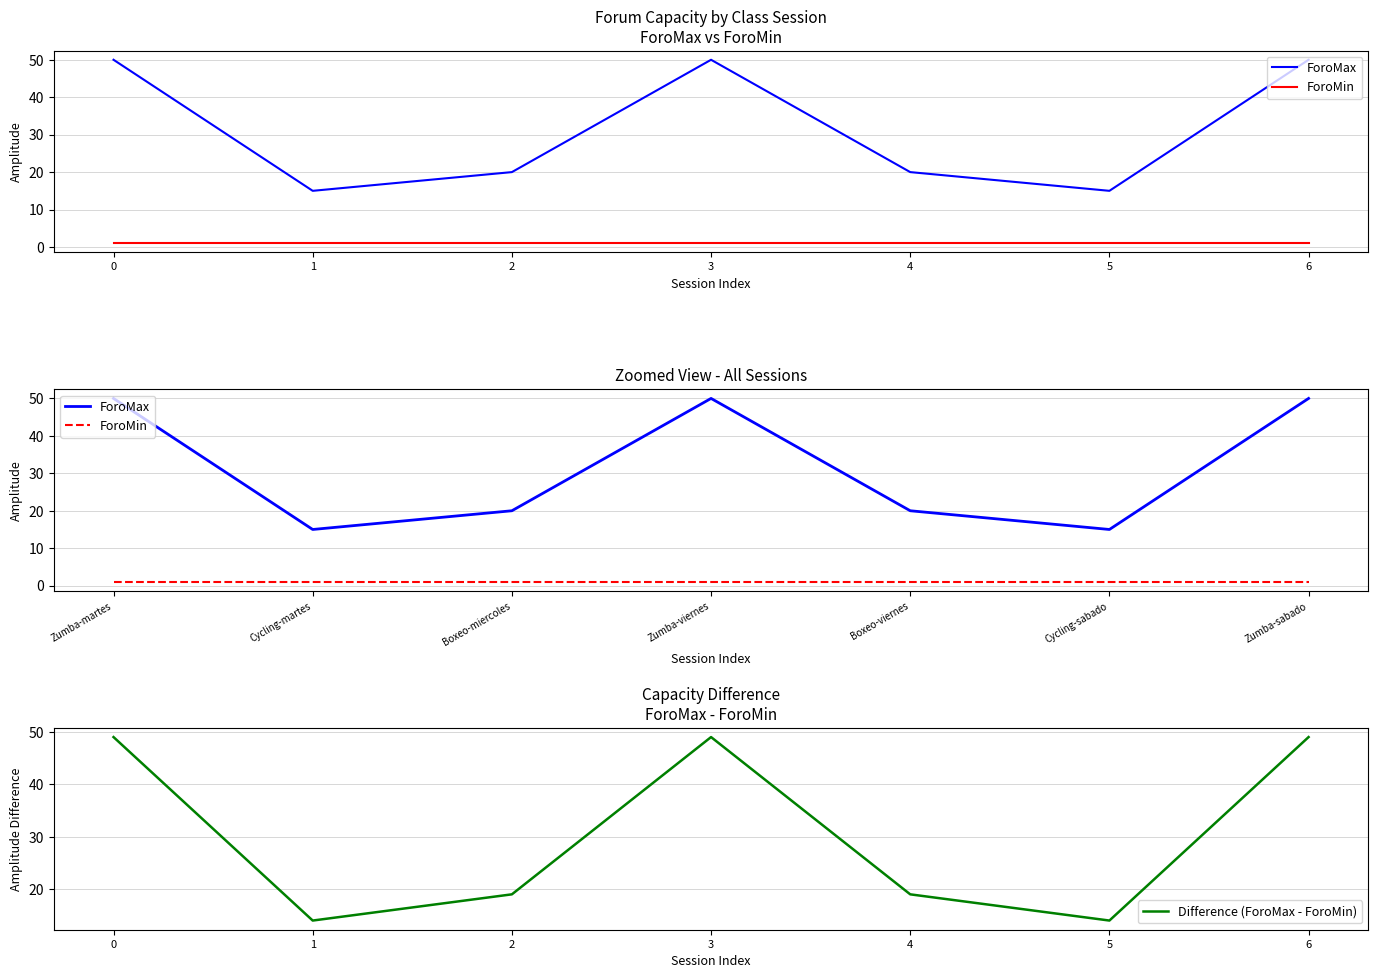

Reading left to right, transcribe all the data shown in this chart.

ForoMax: 0=50	1=15	2=20	3=50	4=20	5=15	6=50
ForoMin: 0=1	1=1	2=1	3=1	4=1	5=1	6=1
Difference (ForoMax - ForoMin): 0=49	1=14	2=19	3=49	4=19	5=14	6=49